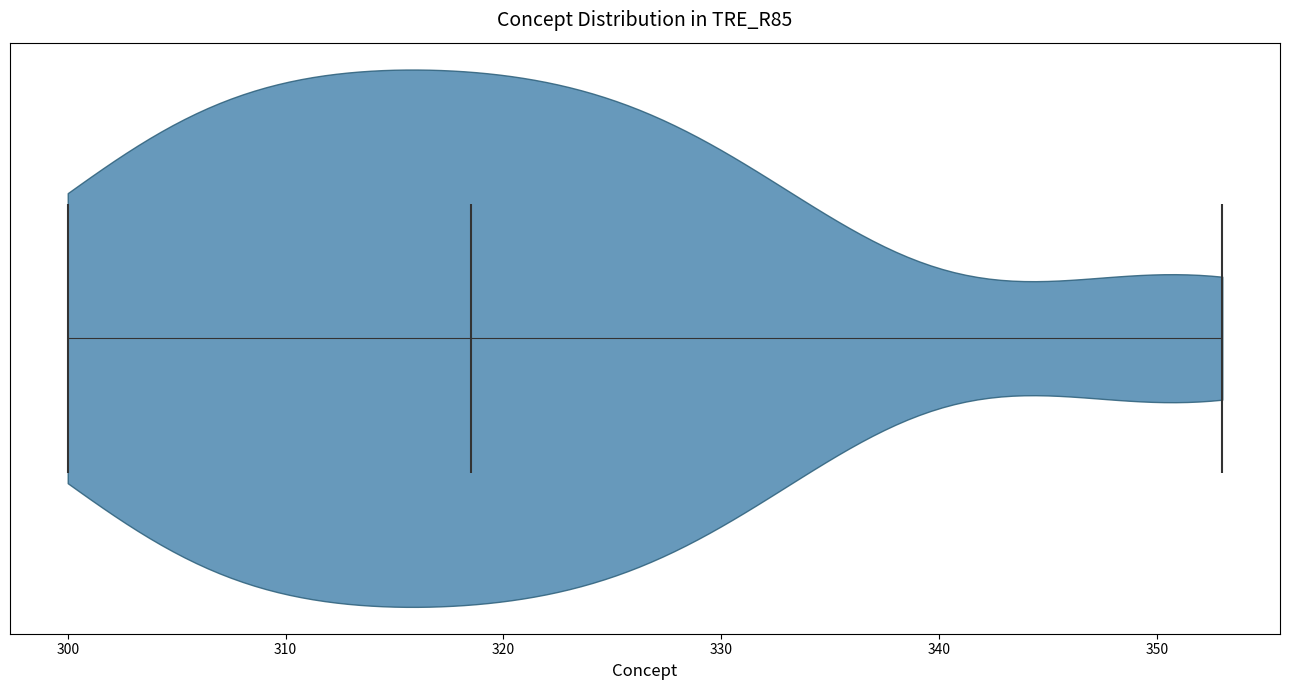

Read this violin plot against the x-axis: where its median line is, and the lowest and highest points the violin reaches. The values are not printed on the chart, so give them approximately, as read against the axis.

median line 319, lowest point 300, highest point 353